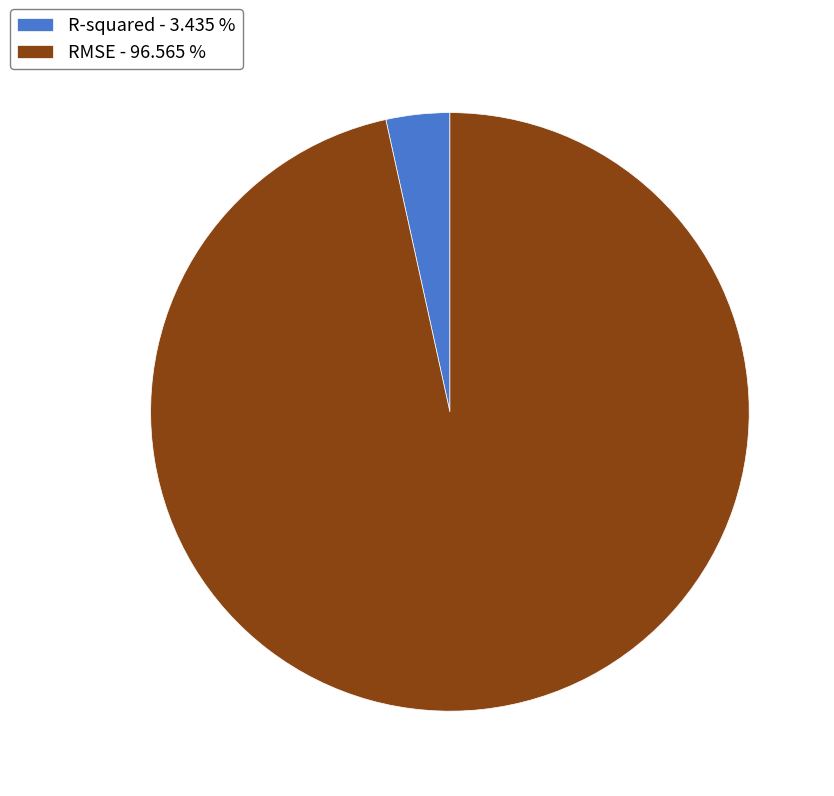

Do RMSE - 96.565 % and R-squared - 3.435 % together represent more than half of the pie?

Yes